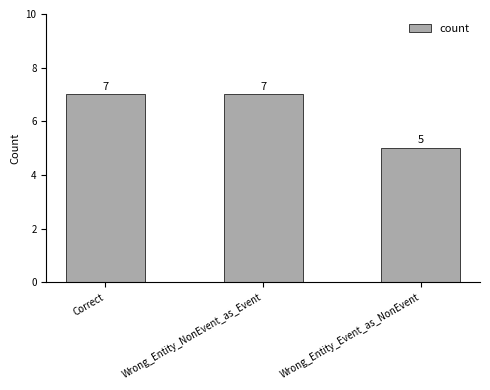

Which label corresponds to the smallest value in the chart?

Wrong_Entity_Event_as_NonEvent